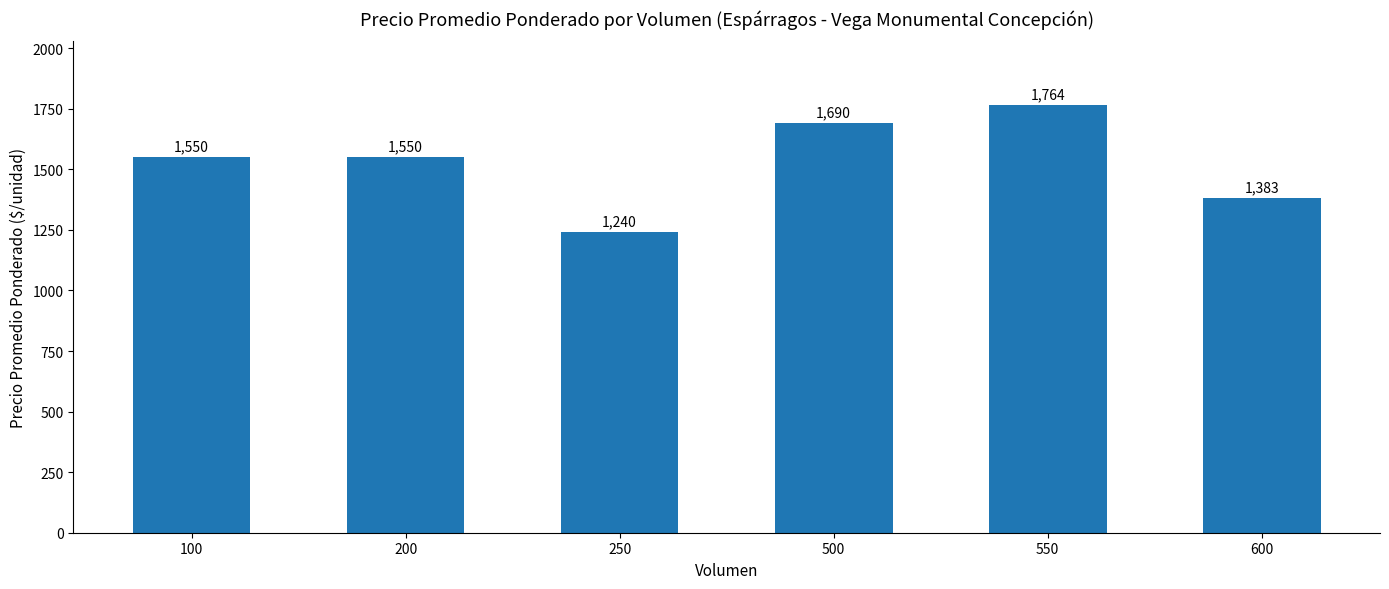

What value does the data have at 250?

1240.0